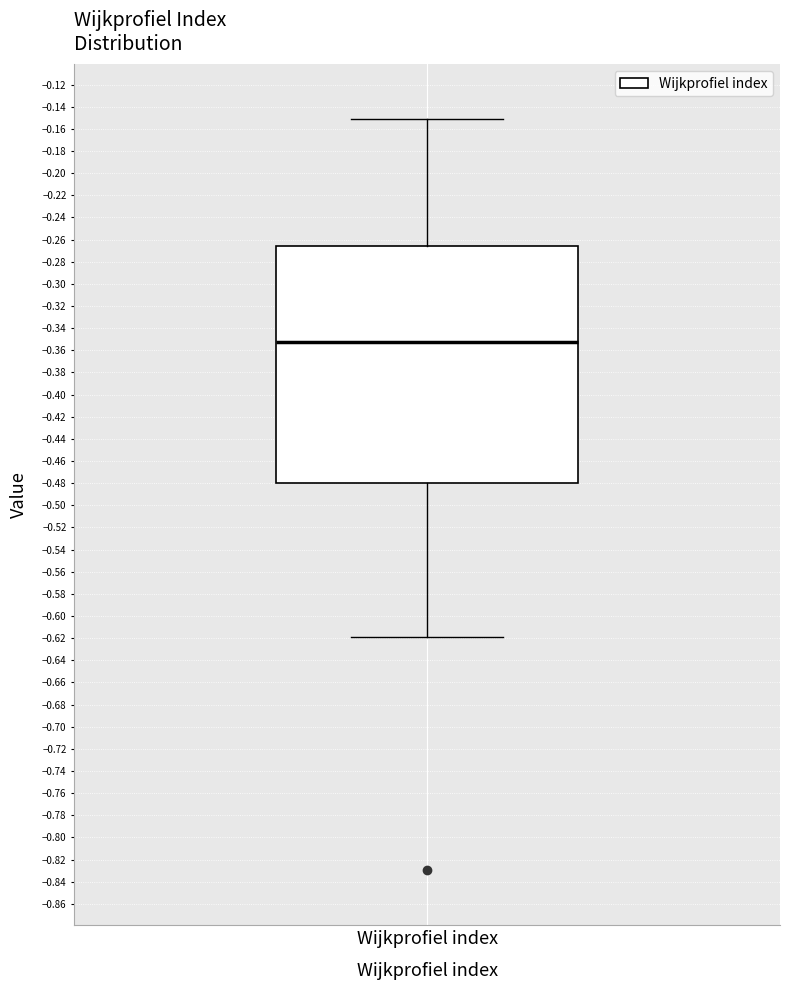

Read this box plot against the y-axis: the position of the median line, the range covered by the box, and the ends of both whiskers. The values are not printed on the chart, so give them approximately, as read against the axis.

median -0.352, box -0.480 to -0.266, whiskers -0.620 to -0.152